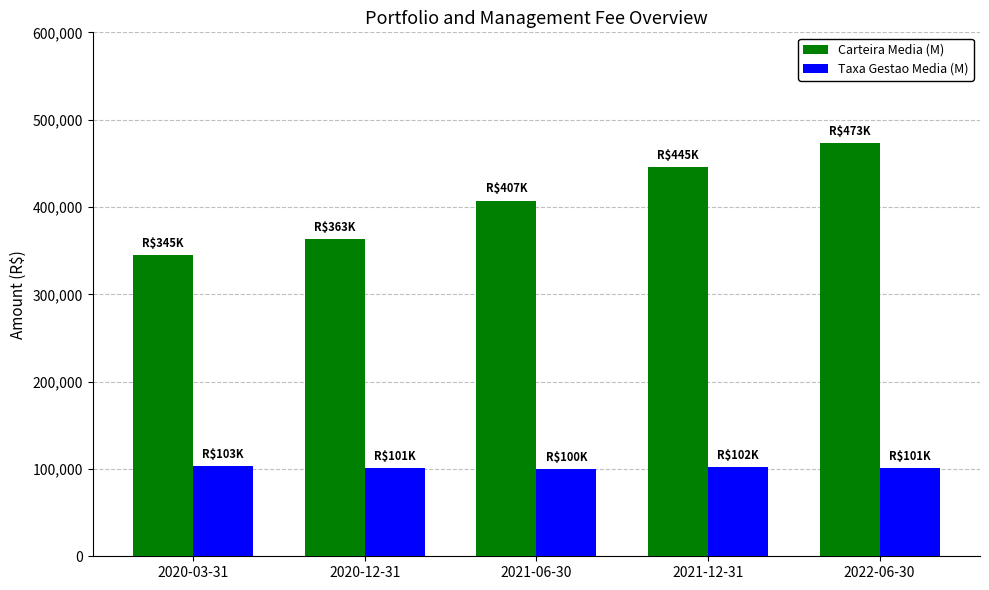

Which label corresponds to the largest value in the chart?

2022-06-30